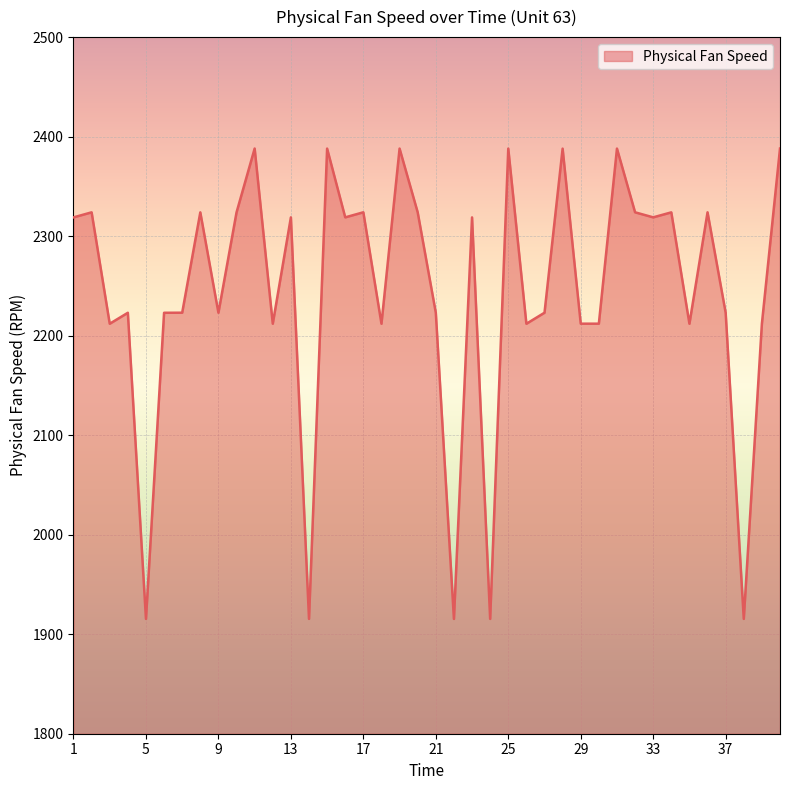

What is the difference between the maximum and minimum values?

472.7